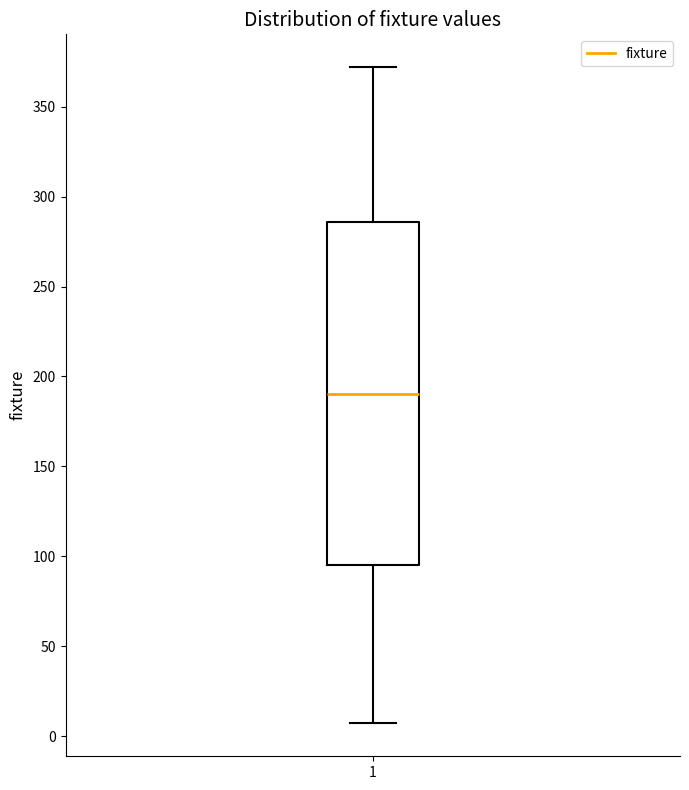

Where is the upper edge of the box at x = 1 on the y-axis? The values are not printed on the chart, so give them approximately, as read against the axis.

285